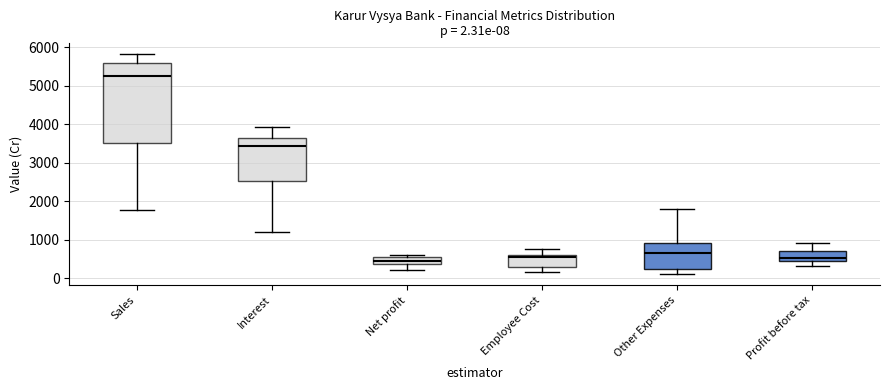

Which box is the tallest, from its lower edge to its upper edge?

Sales